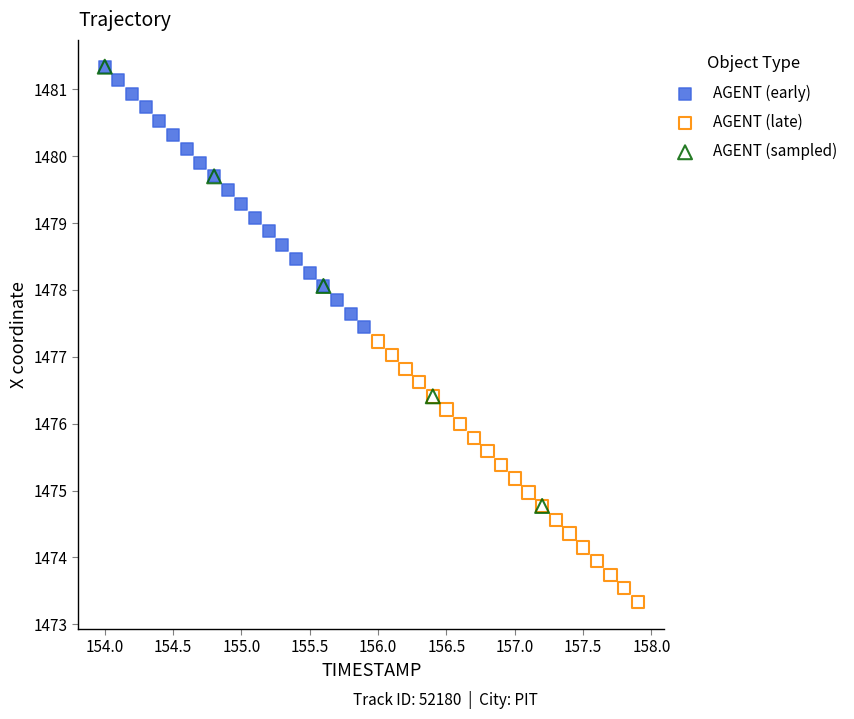

Which series has the largest Y range (max minus min)?

AGENT (sampled)